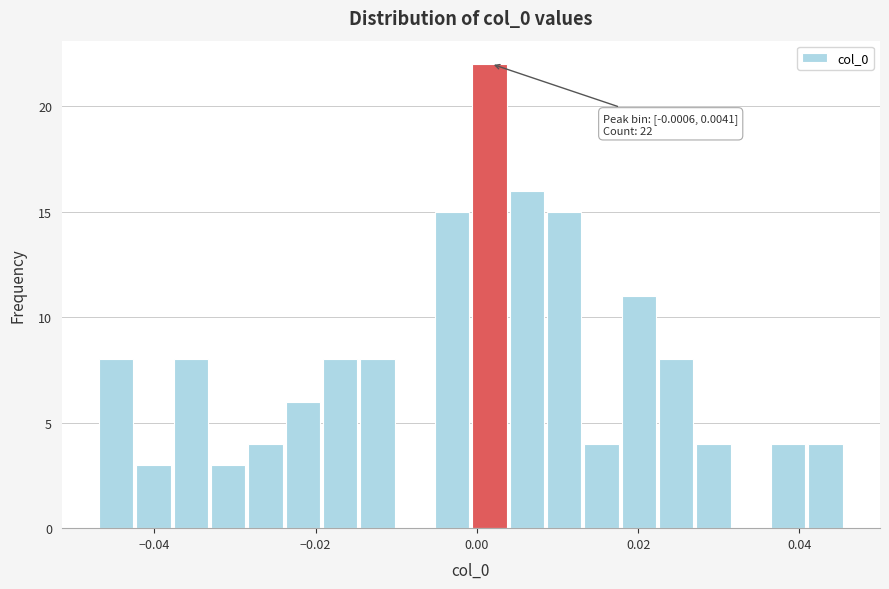

Around what value on the x-axis is the tallest bar? Give the approximate position of its centre, as read against the axis.

0.002